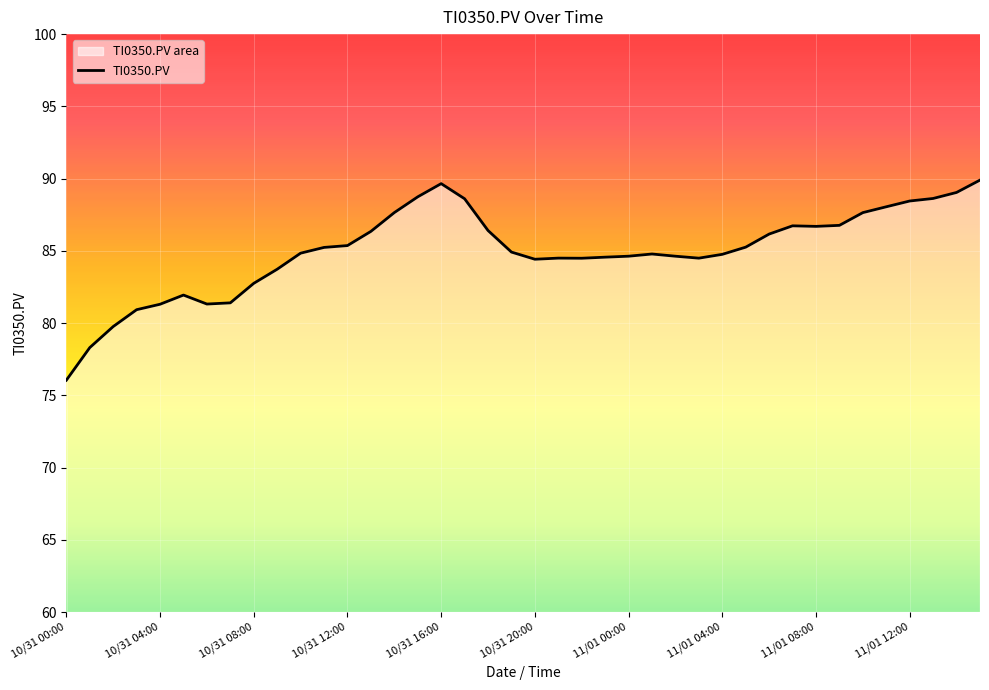

What is the smallest value displayed?

76.0